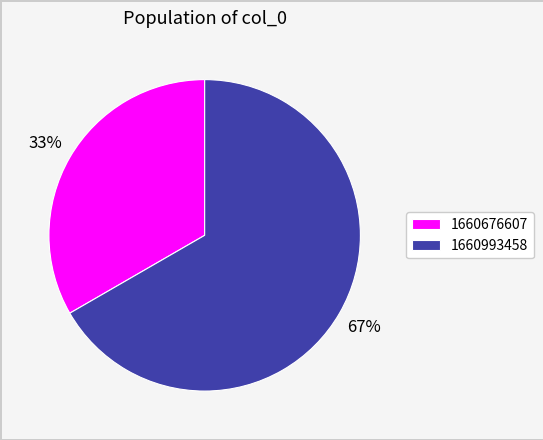

To the nearest percent, what is the combined percentage of 1660676607 and 1660993458?

100%